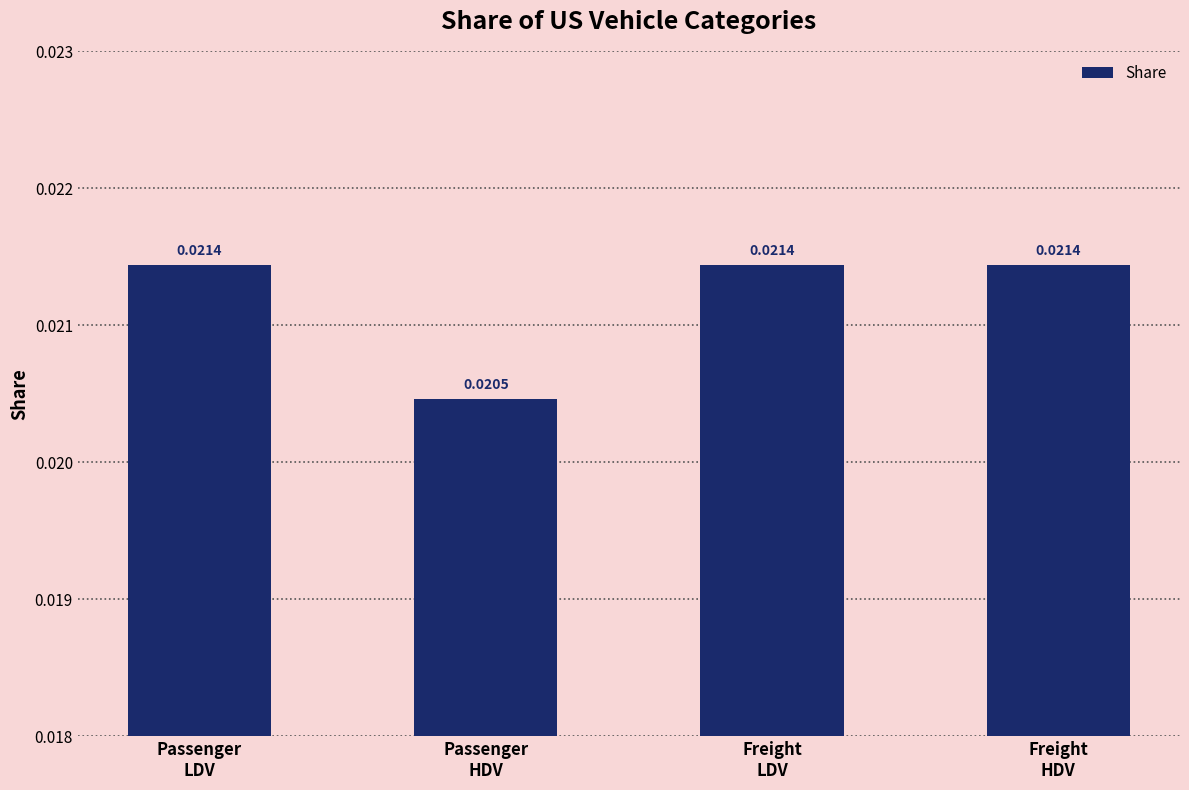

How many bars are there in total?

4